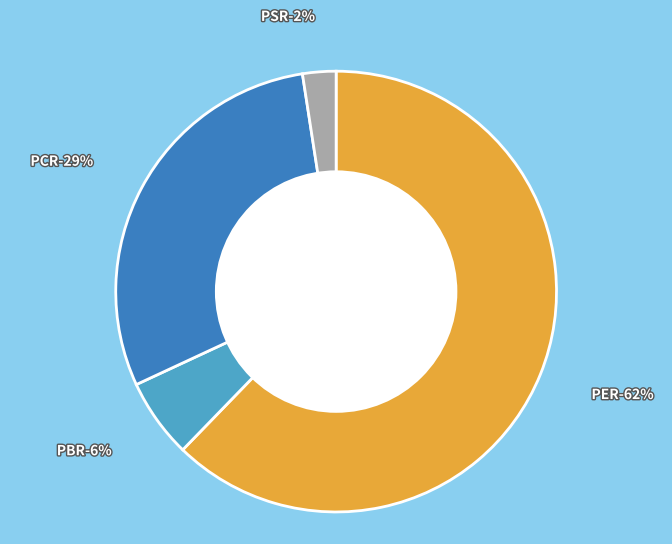

Which slice represents more than half of the pie?

PER